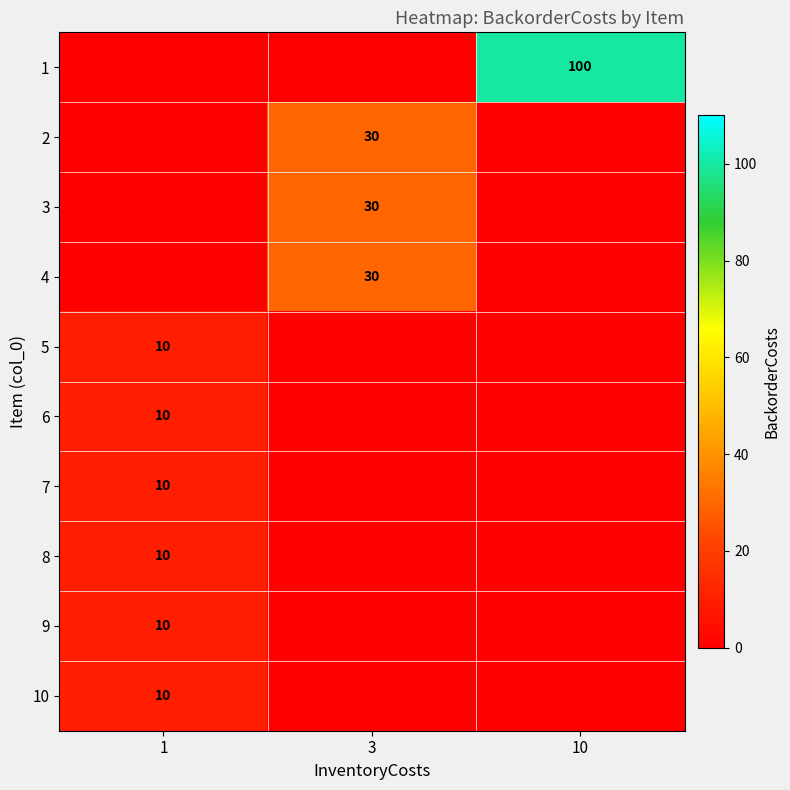

What is the average value of the row_9 series?

3